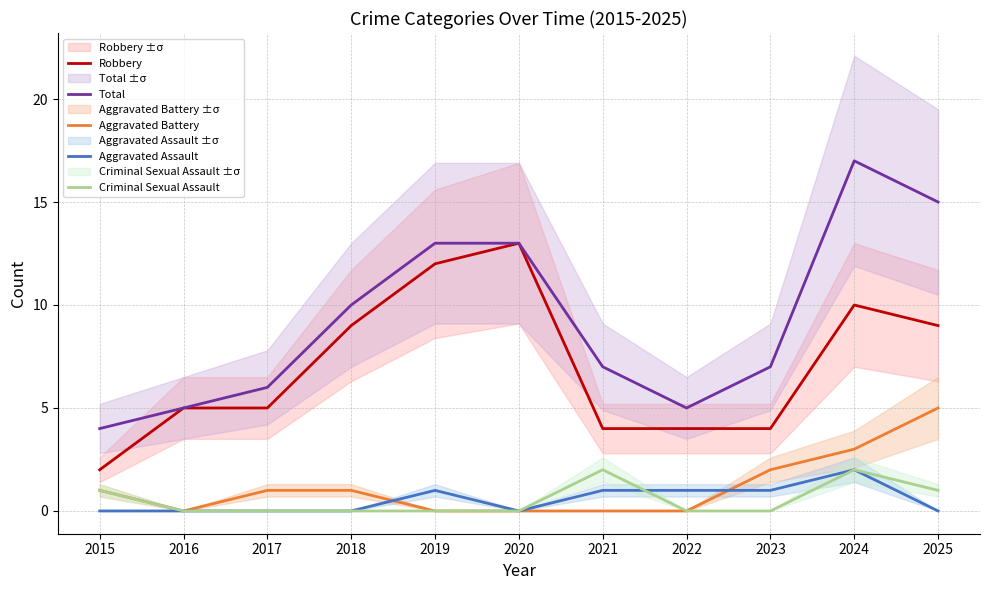

List the series in order of their peak value, lowest first.

Aggravated Assault, Criminal Sexual Assault, Aggravated Battery, Robbery, Total